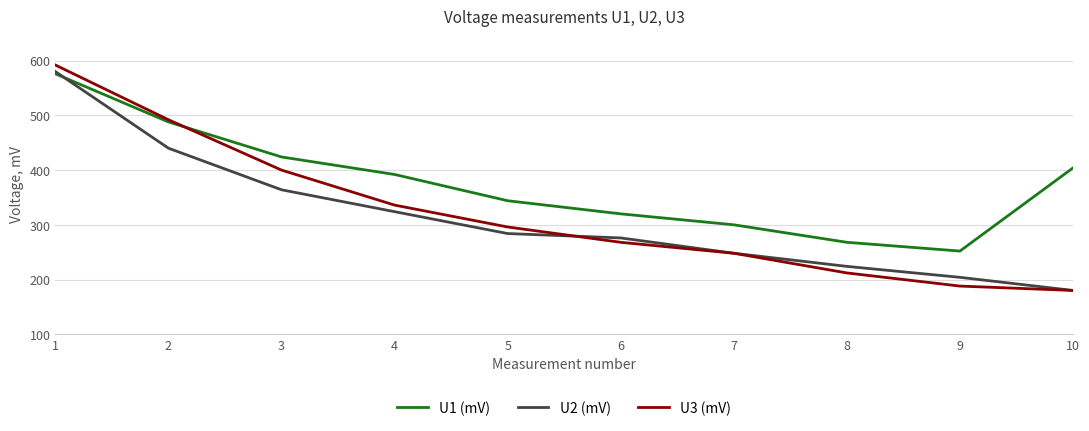

What is the sum of all U2 (mV) values?

3124